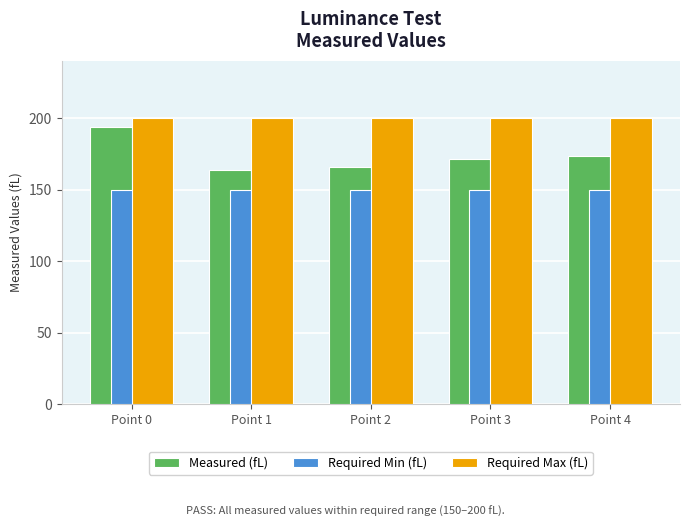

What is the minimum value for Required Min (fL)?

150.0